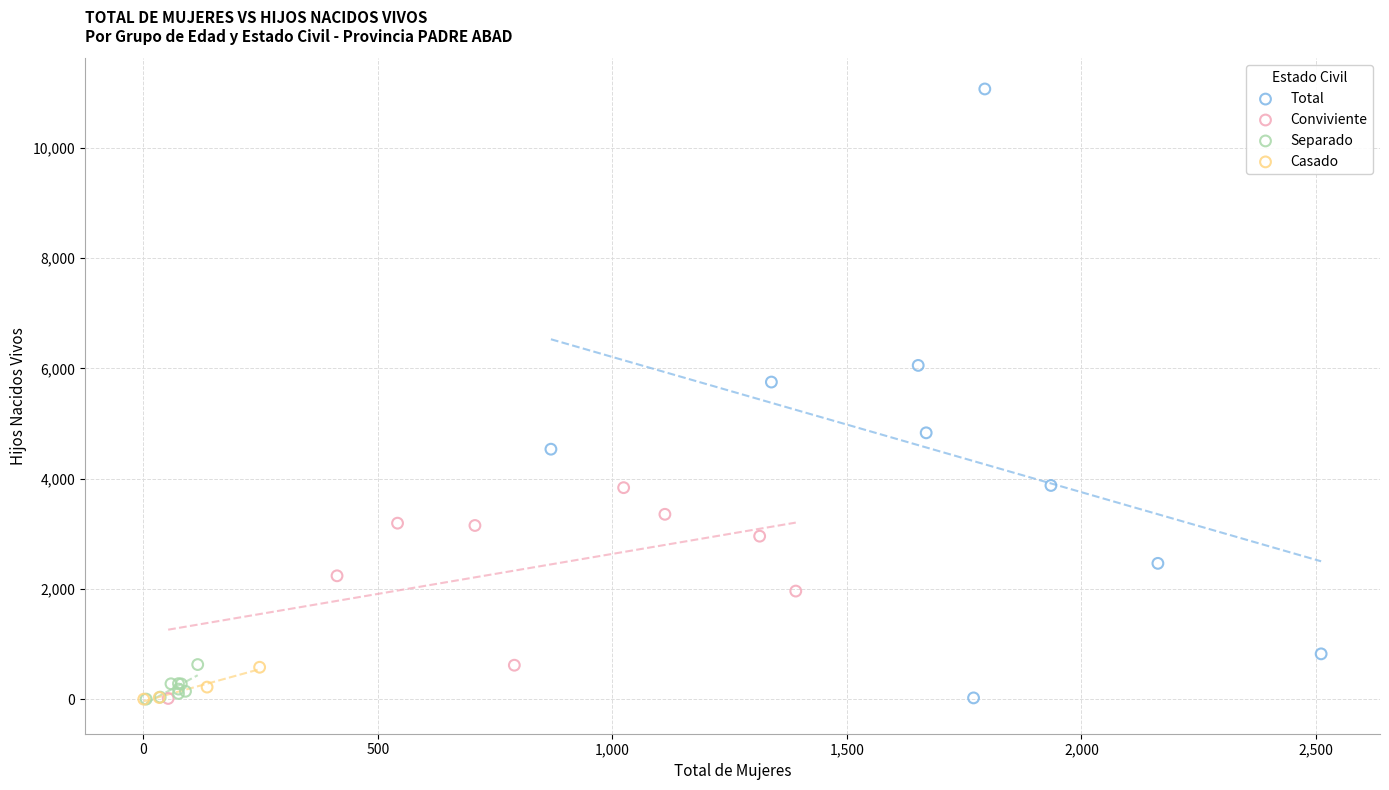

Which series has the widest spread of Y values?

Total